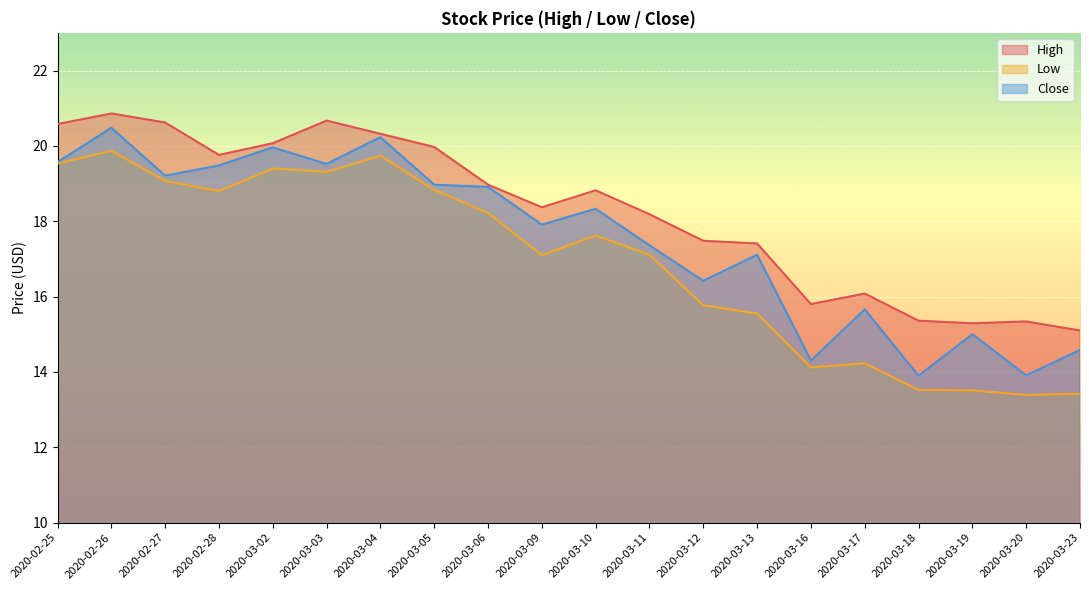

Which series has the largest range (max minus min)?

Close